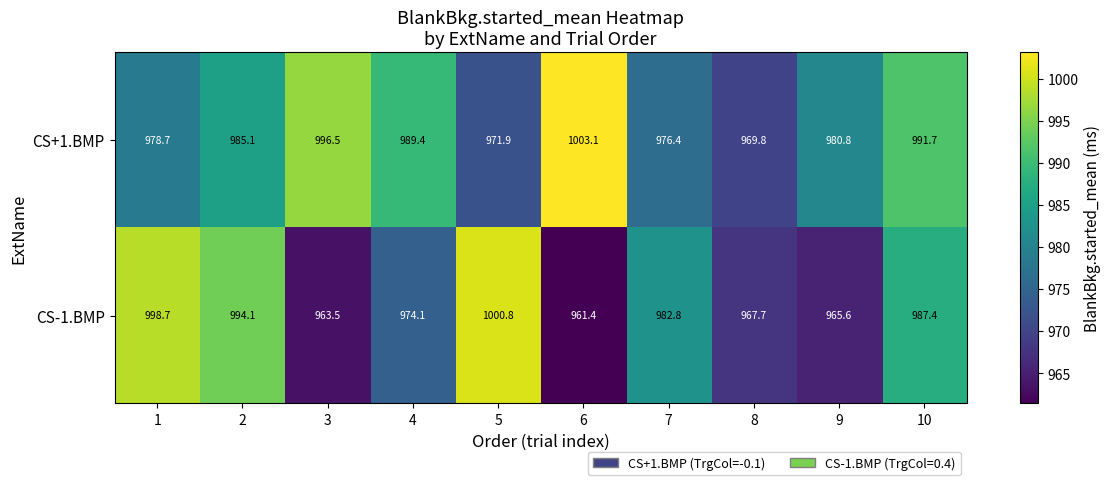

At which label does CS-1.BMP reach its minimum?

6